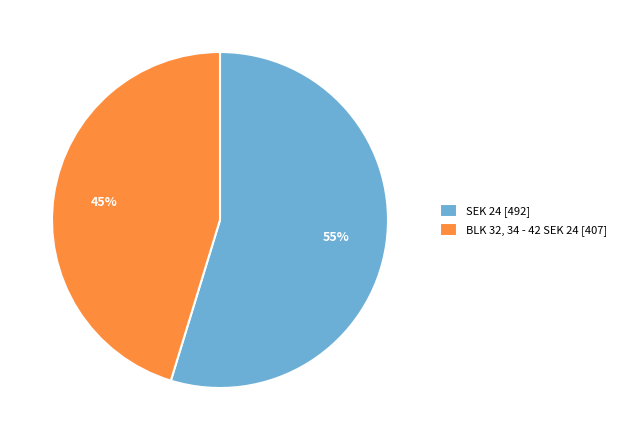

What is the ratio of the value at BLK 32, 34 - 42 SEK 24 [407] to the value at SEK 24 [492]?

0.8